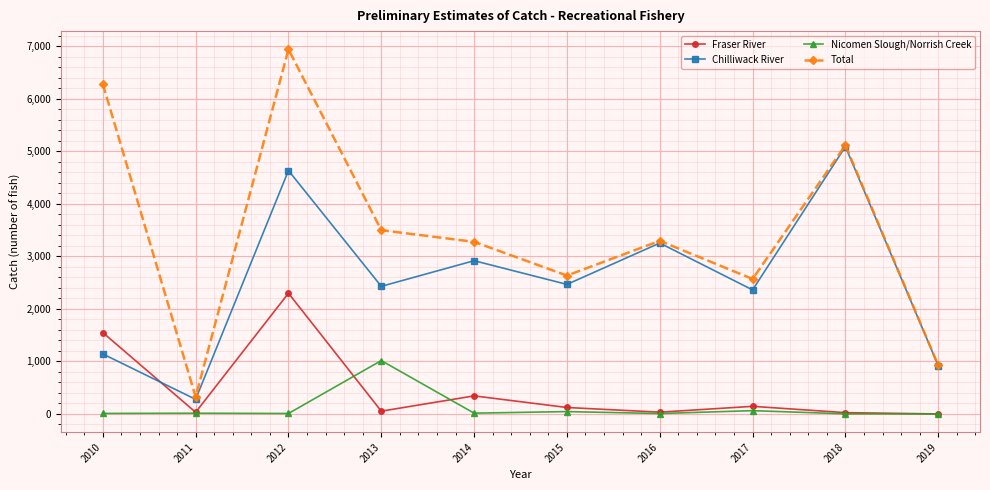

Count the number of categories in the chart.

10